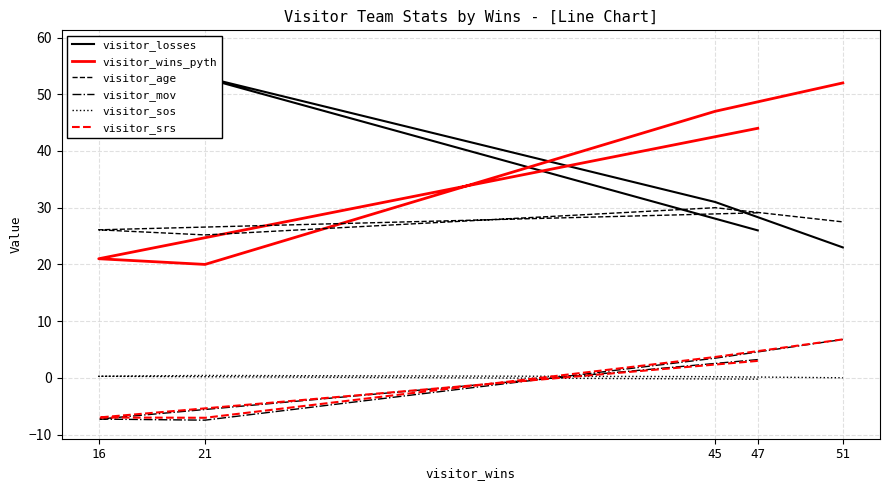

How many series are shown in this chart?

6